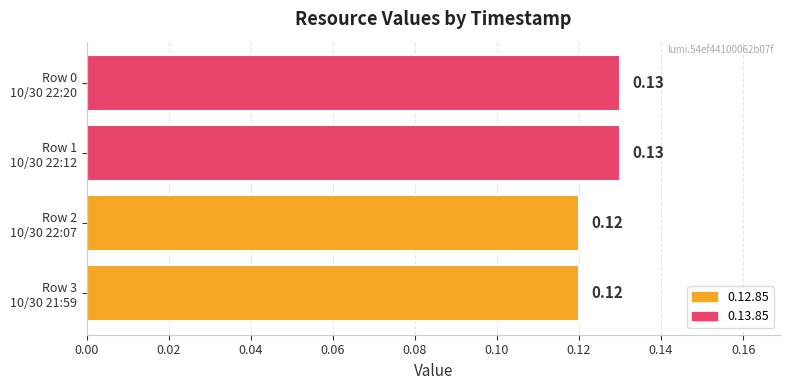

Does the chart contain stacked bars?

No